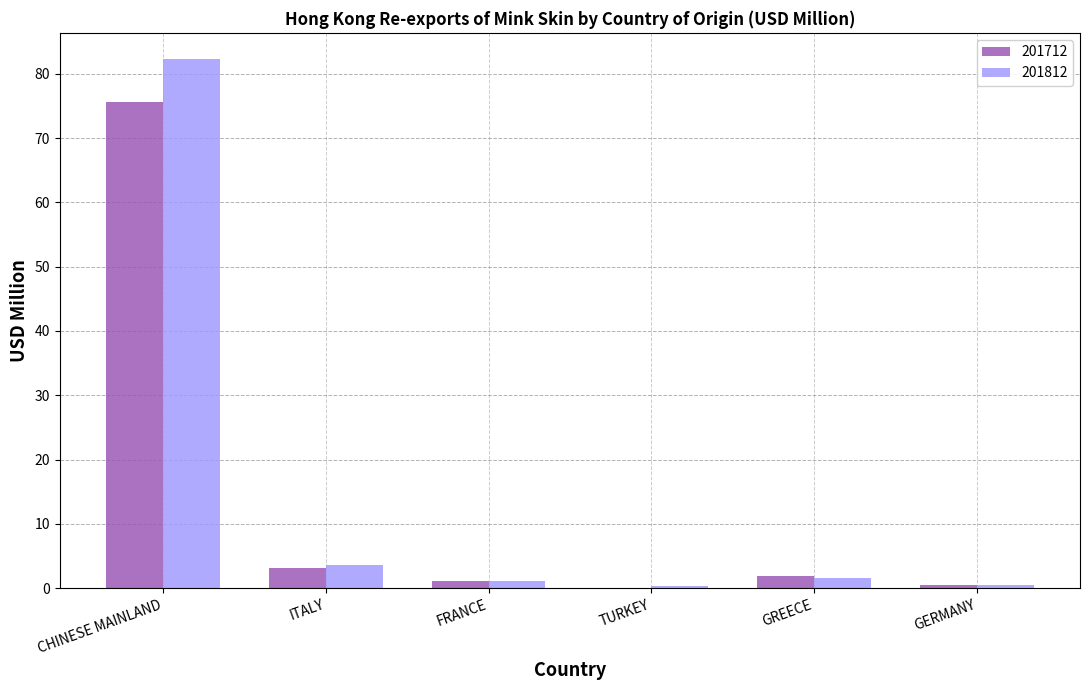

What is the highest value of the 201712 series?

75.6